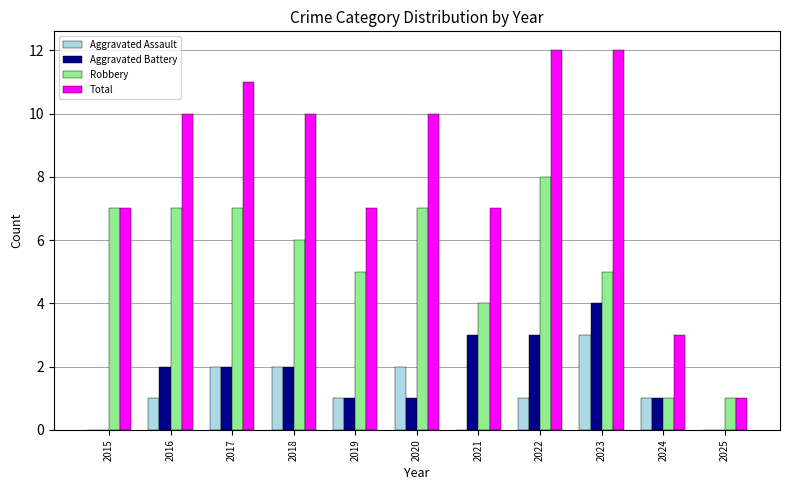

Between 2017 and 2021, which series saw the biggest shift?

Total